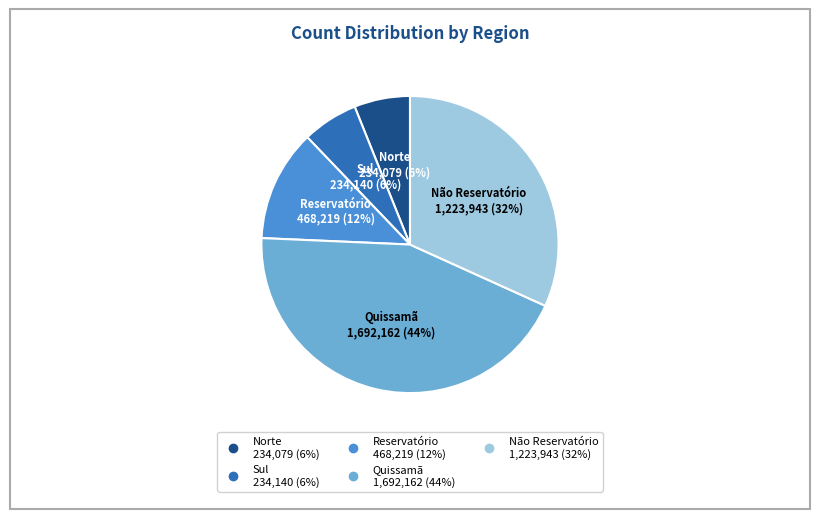

Do Reservatório and Não Reservatório together represent more than half of the pie?

No